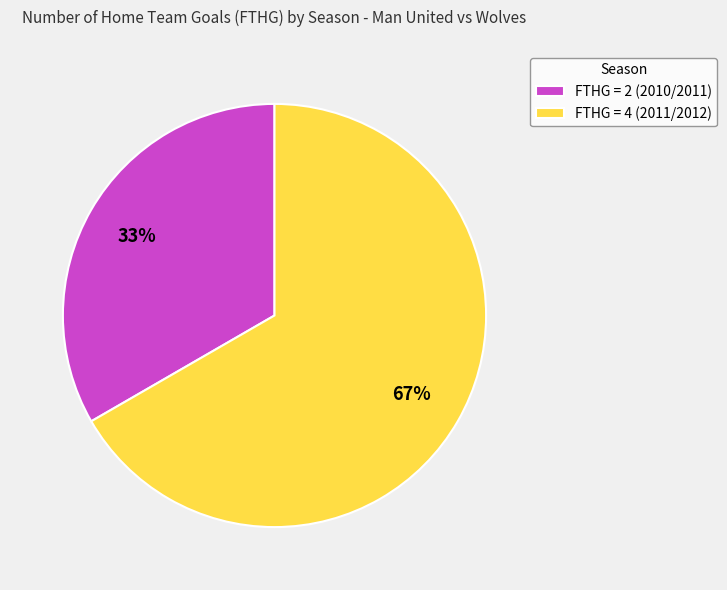

Which slice is the smallest?

FTHG = 2 (2010/2011)